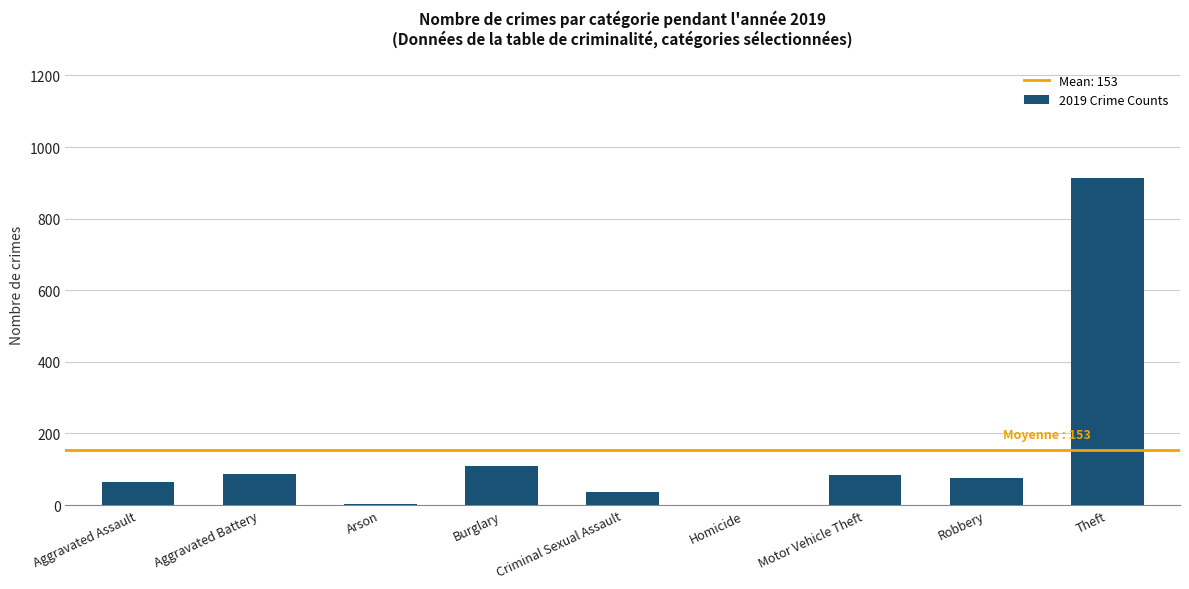

How many data points does each series have?

9